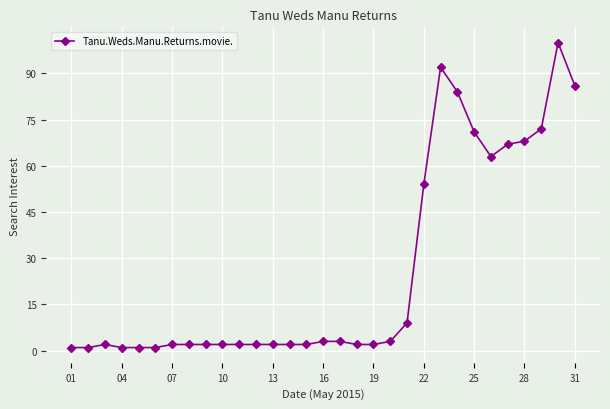

What is the difference between the maximum and minimum values?

99